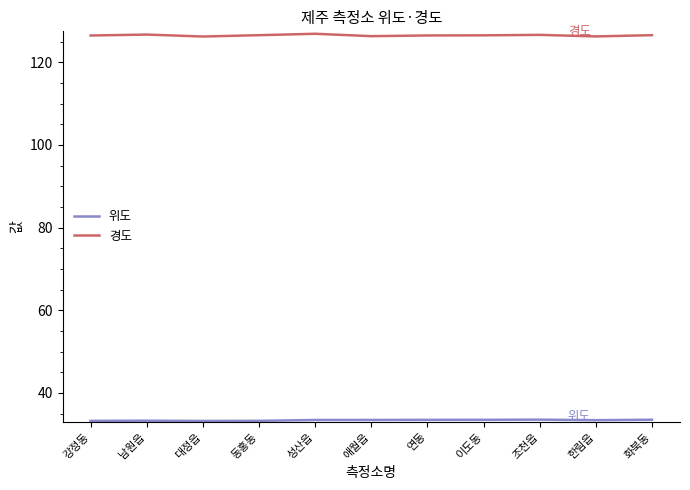

Which series has the largest total across all categories?

경도